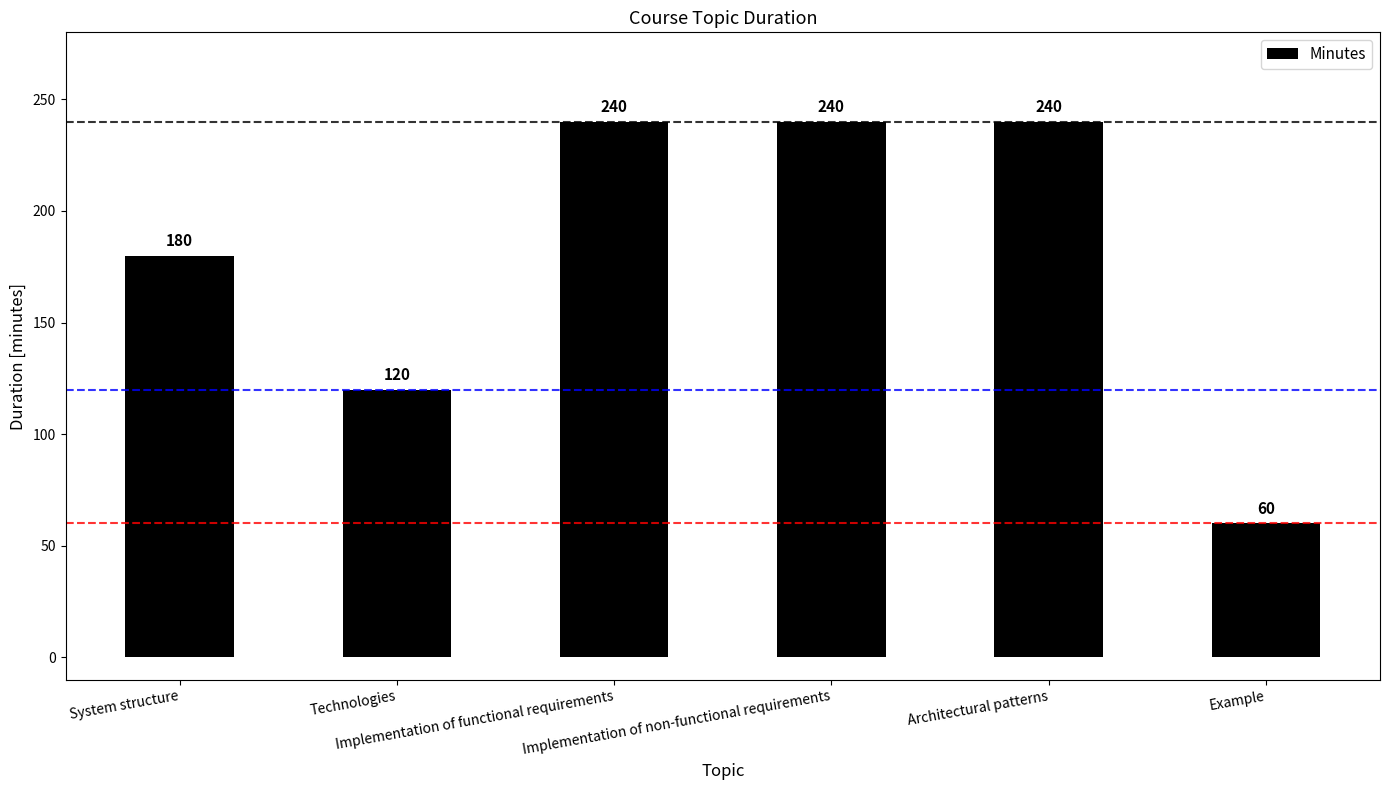

How many values are between 120 and 240?

5